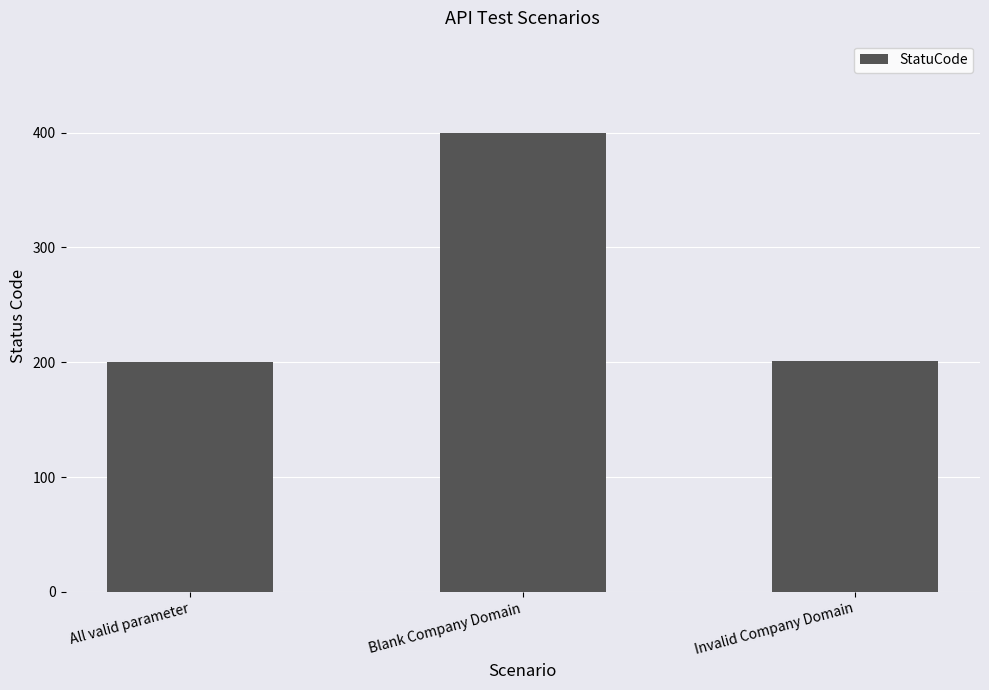

What is the average value?

267